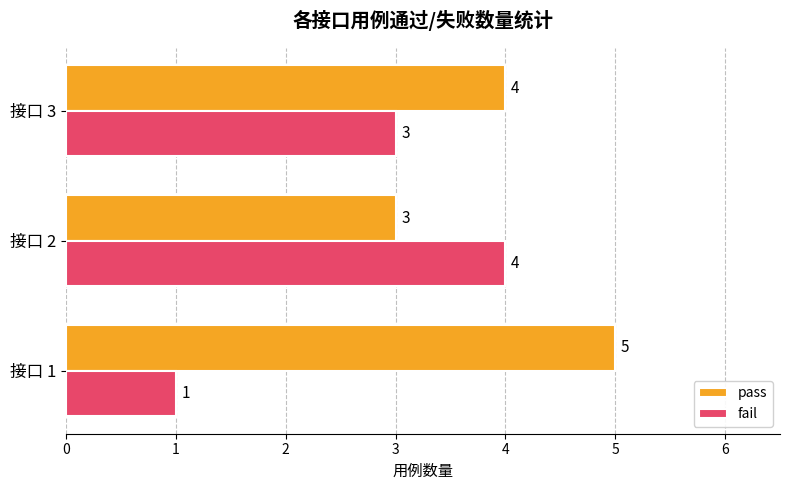

Where is fail nearest to the value 2?

接口 1